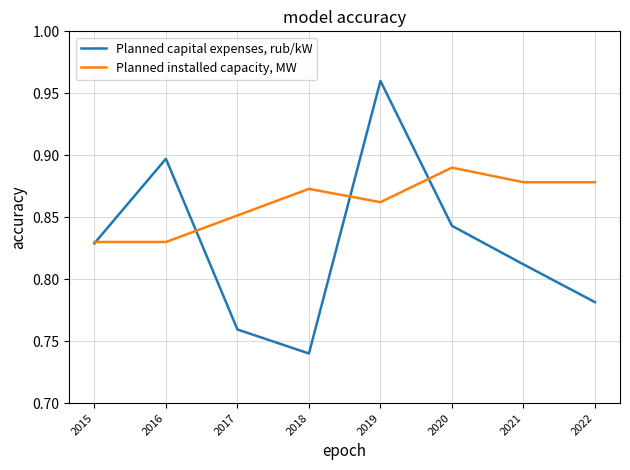

Rank the series by their average value, from lowest to highest.

Planned capital expenses, rub/kW, Planned installed capacity, MW